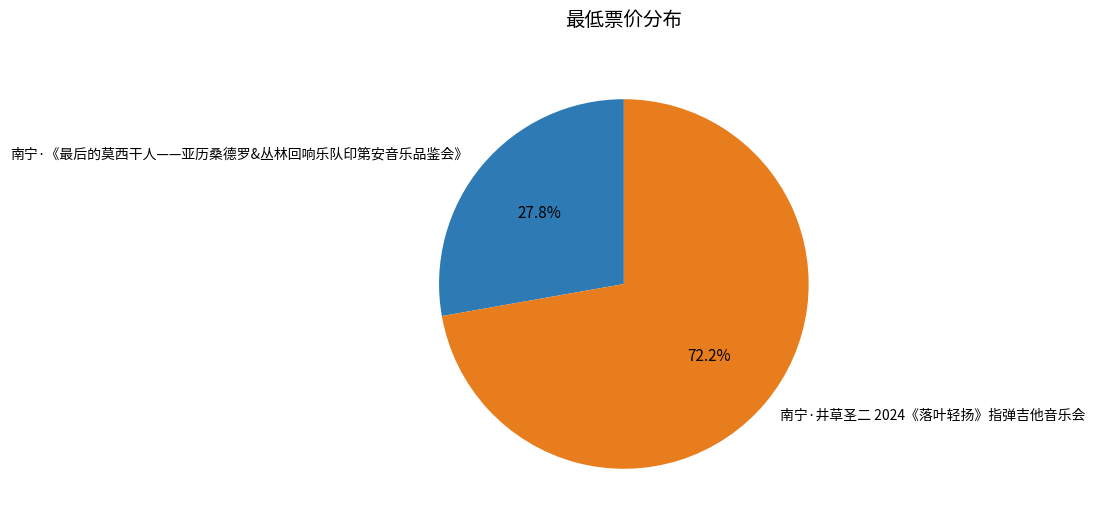

To the nearest percent, what percentage of the pie is 南宁·《最后的莫西干人——亚历桑德罗&丛林回响乐队印第安音乐品鉴会》?

28%